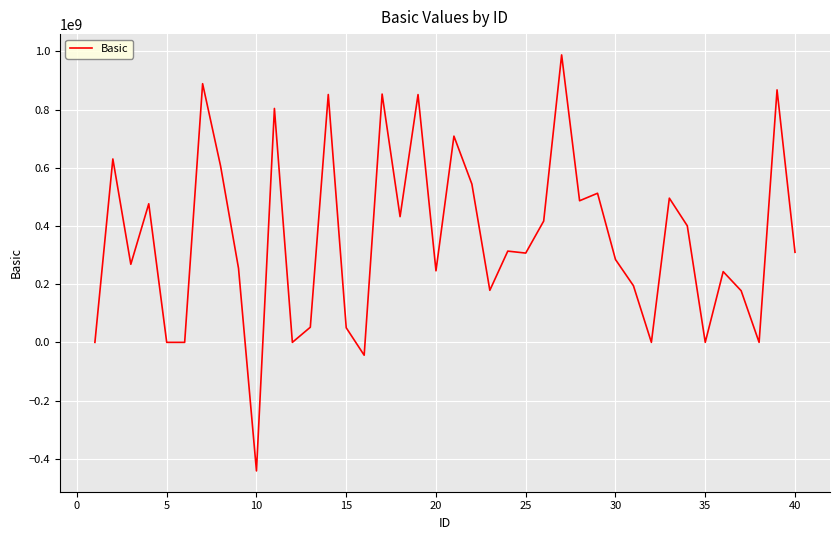

What is the difference between the maximum and minimum values?

1429817430